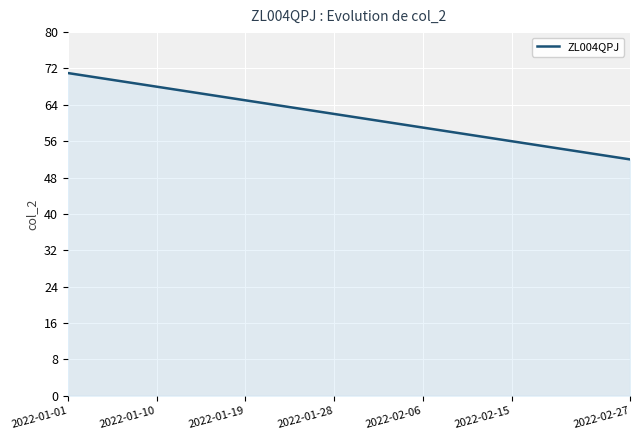

What is the maximum value shown in the chart?

71